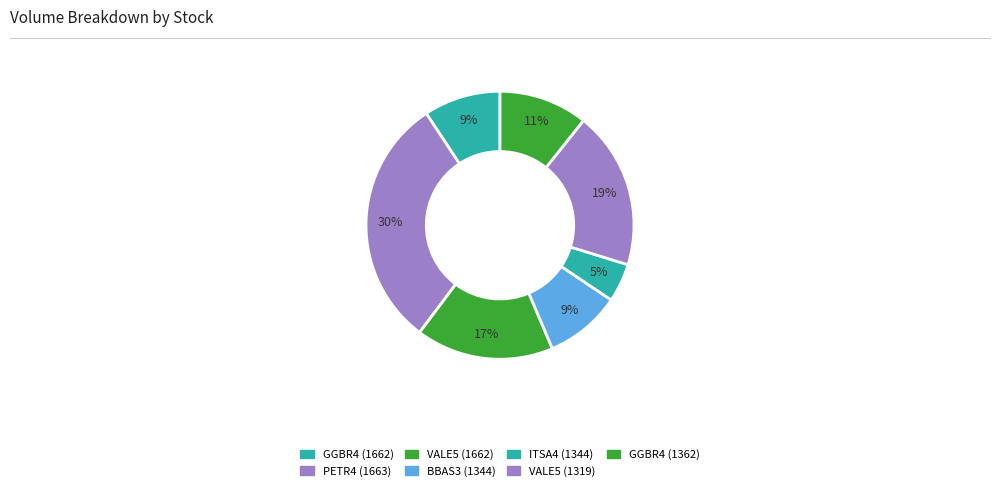

Is there a majority slice in this chart?

No